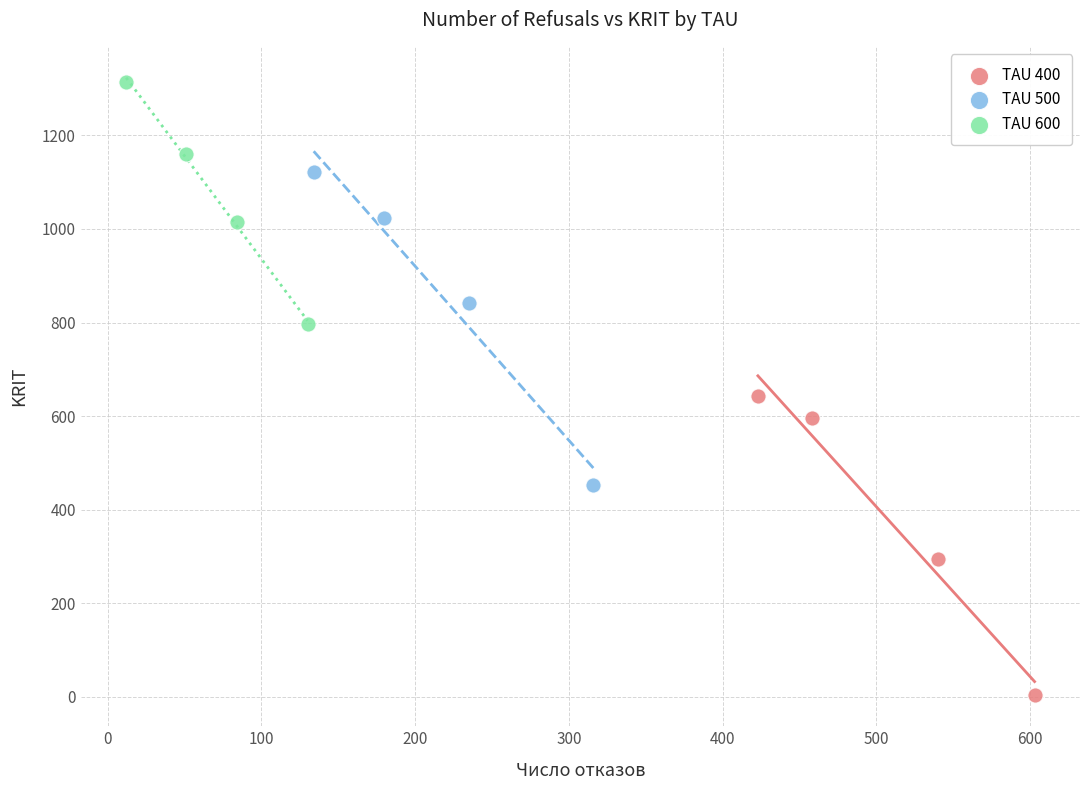

Which series reaches the maximum Y coordinate?

TAU 600